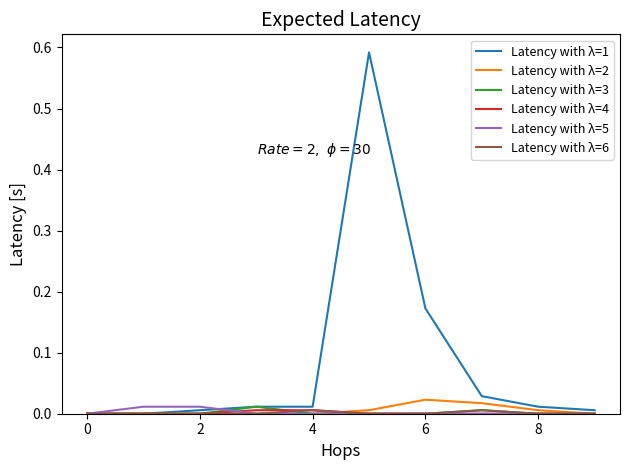

Which series has the largest total across all categories?

Latency with λ=1